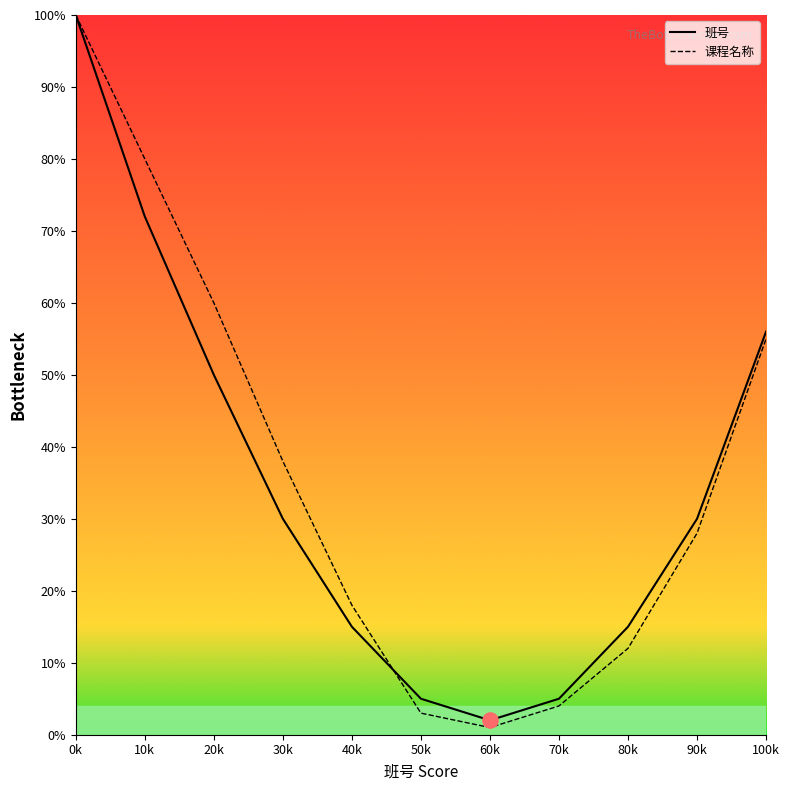

Which series changed the most between 0k and 100k?

课程名称